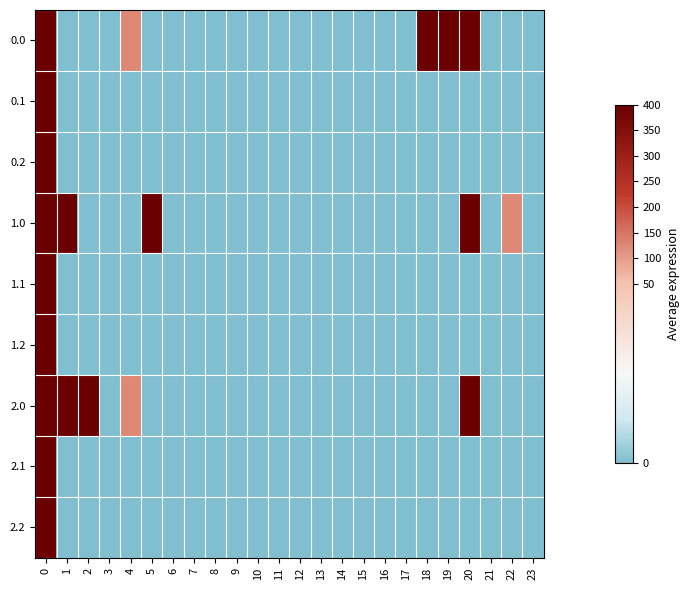

At 12, list the series in order from smallest to largest.

0.0, 0.1, 0.2, 1.0, 1.1, 1.2, 2.0, 2.1, 2.2